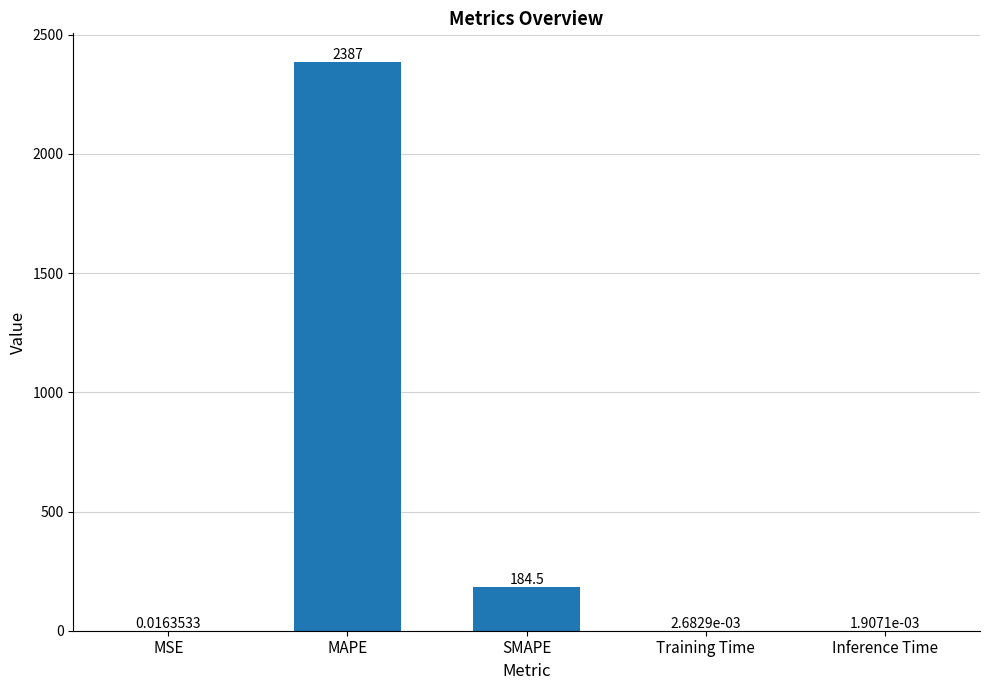

Which has a higher value, MSE or MAPE?

MAPE